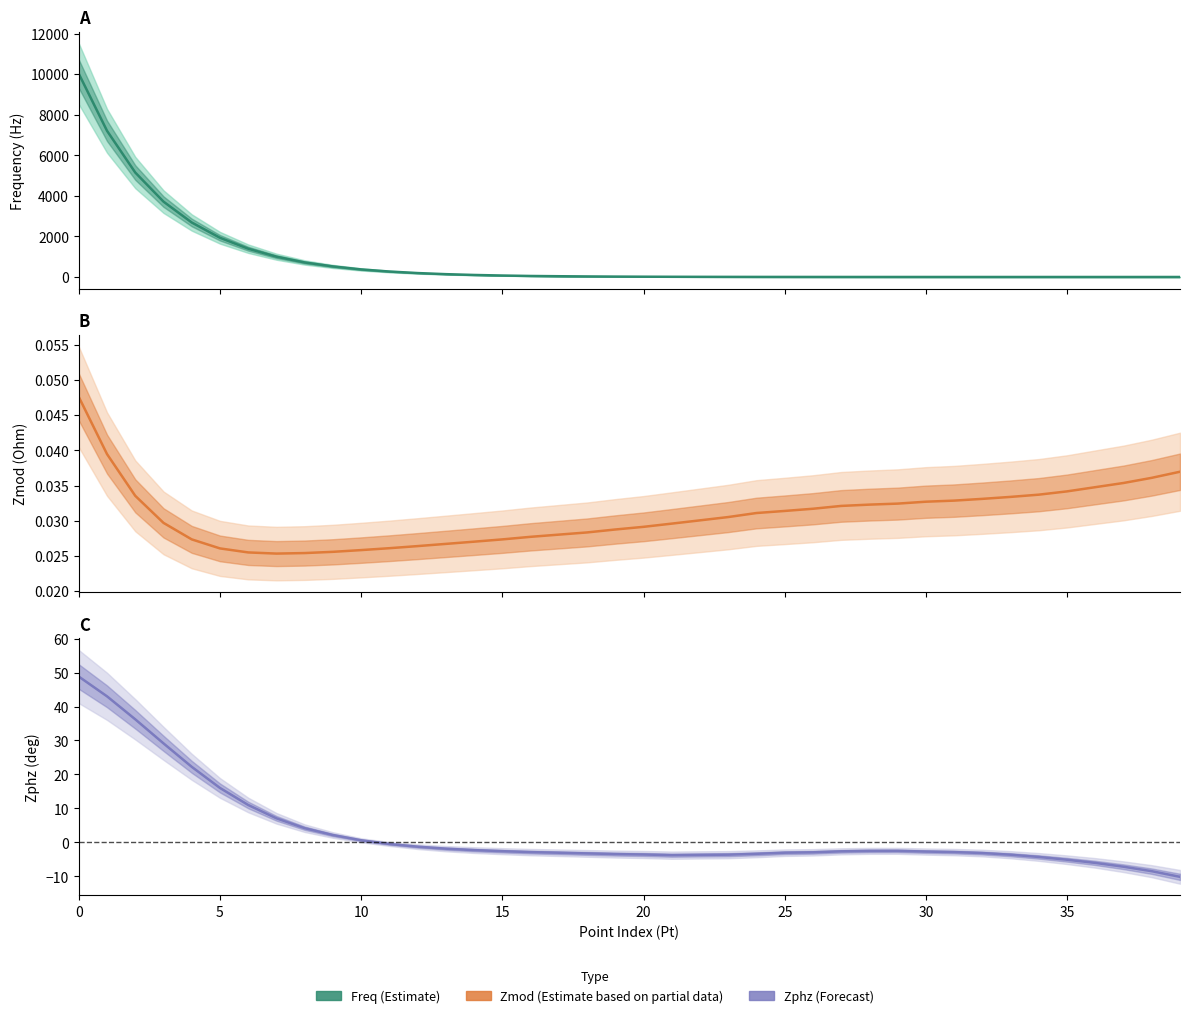

True or false: Zphz (Forecast) has a value of -3.8 at 21.

True